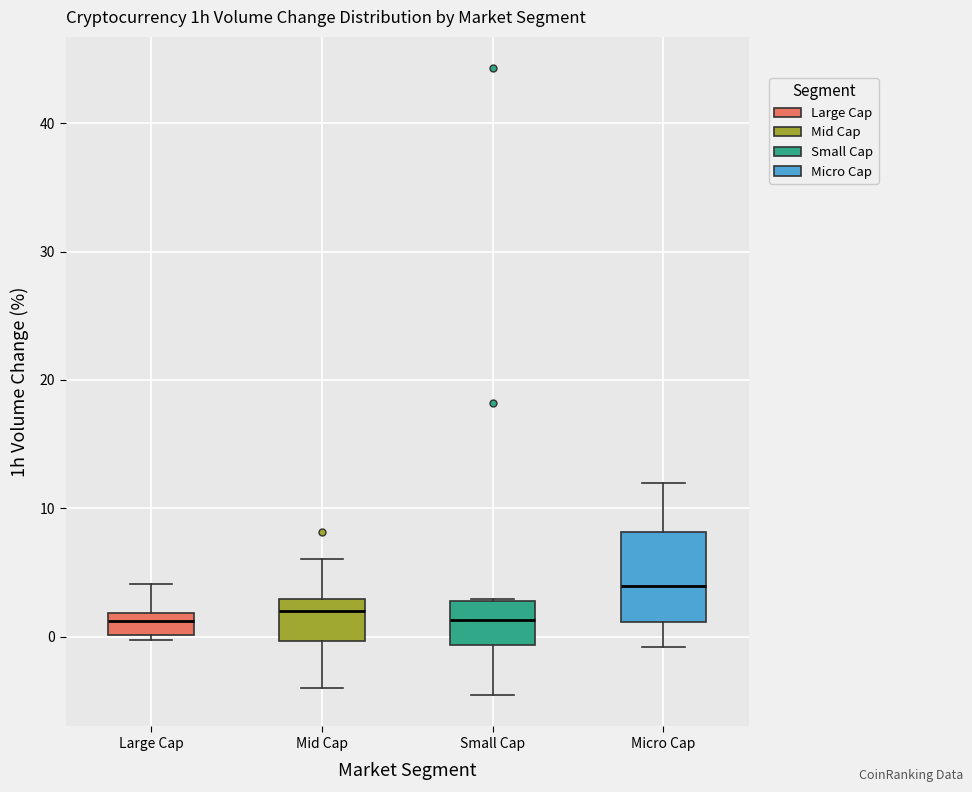

Reading left to right, read every box against the y-axis: the position of its median line, the range the box covers, and the ends of its whiskers. The values are not printed on the chart, so give them approximately, as read against the axis.

Large Cap: median 1, box 0 to 2, whiskers 0 (just below the box's lower edge) to 4
Mid Cap: median 2, box 0 to 3, whiskers -4 to 6
Small Cap: median 1, box -1 to 3, whiskers -5 to 3
Micro Cap: median 4, box 1 to 8, whiskers -1 to 12